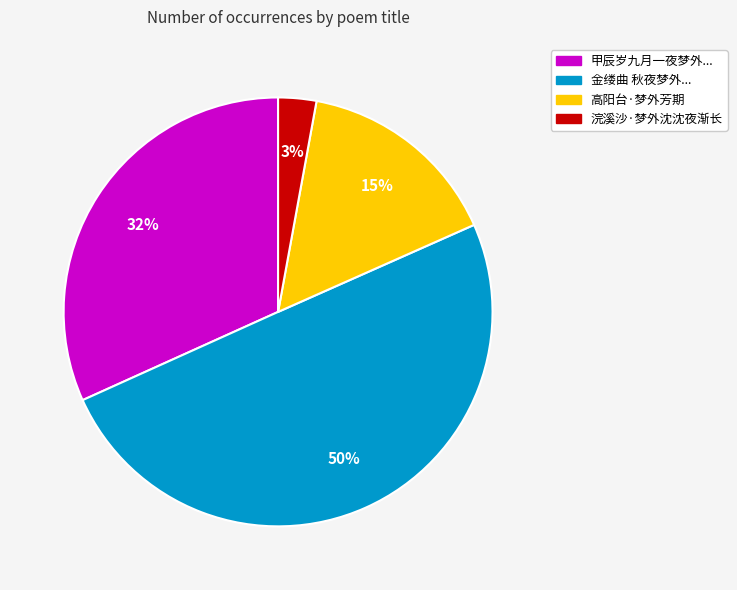

To the nearest percent, what is the difference between the largest and smallest slice percentages?

47%